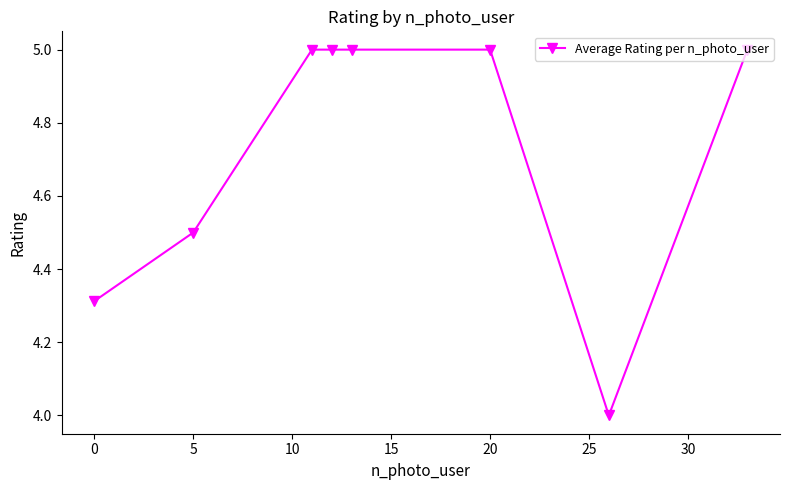

What is the average value?

4.7